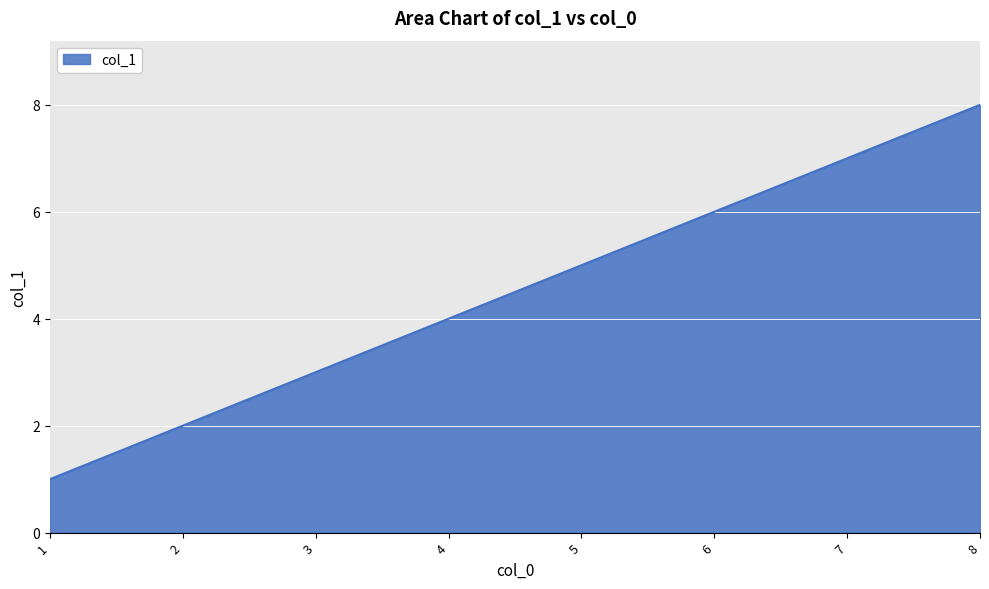

Is it true that the value at 5 is 1?

False